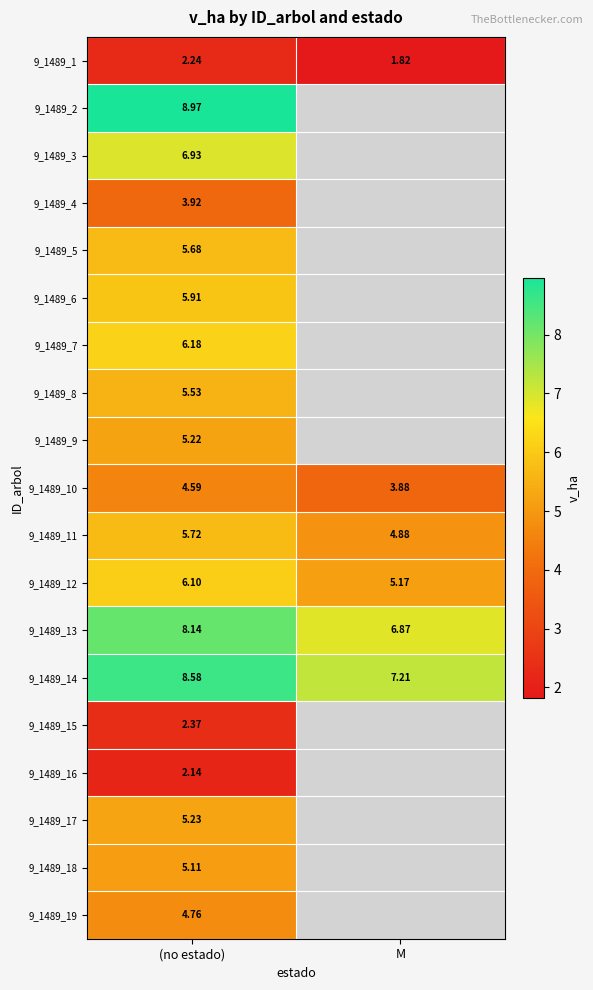

Is the value of 9_1489_18 at (no estado) greater than the value of 9_1489_6 at (no estado)?

No